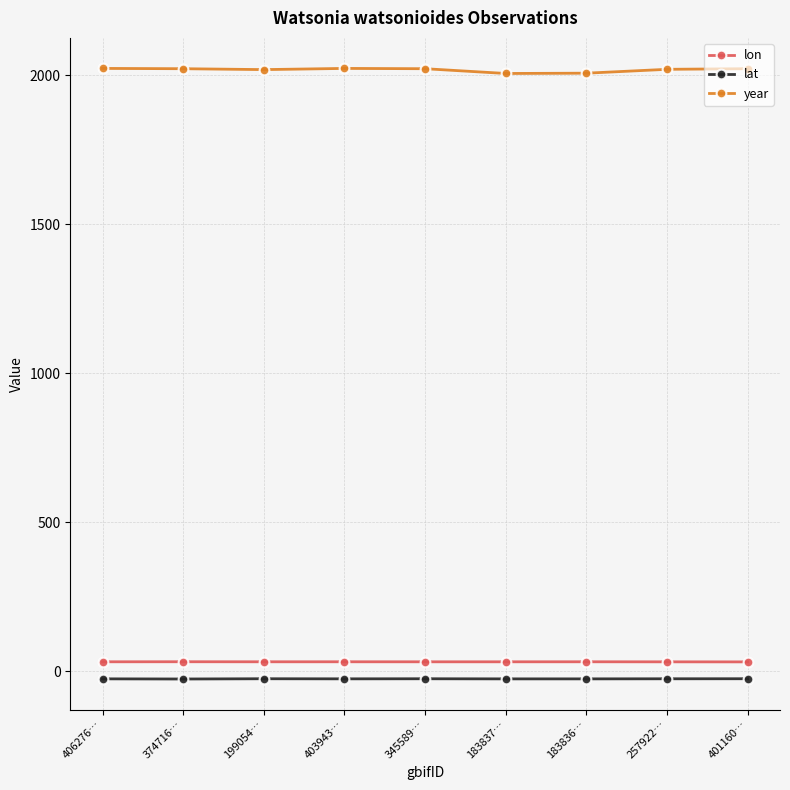

True or false: lon has more than 1 interior local peaks.

True